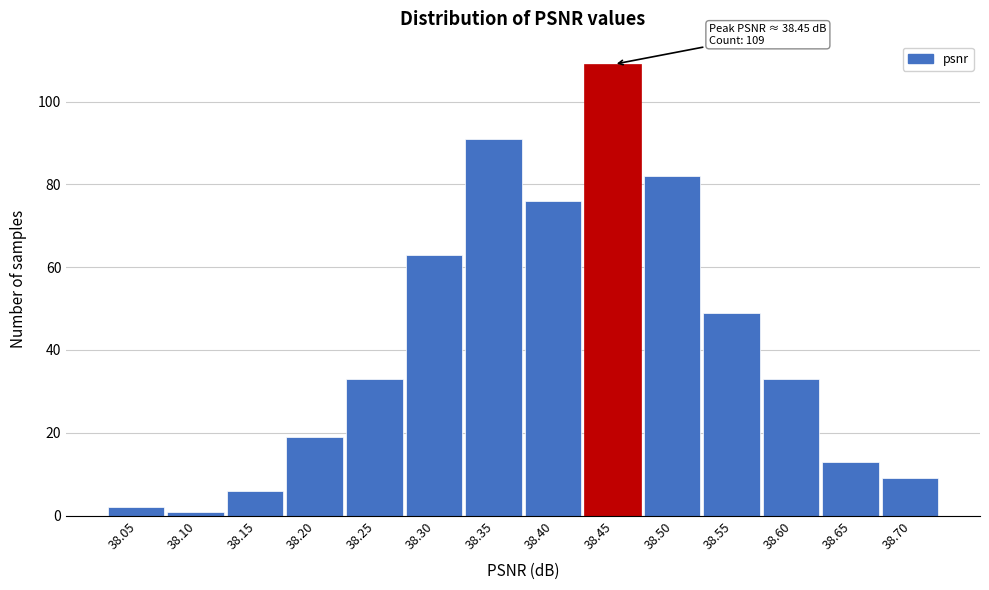

Reading right to left, what are all the values shown in this chart?

38.70=9	38.65=13	38.60=33	38.55=49	38.50=82	38.45=109	38.40=76	38.35=91	38.30=63	38.25=33	38.20=19	38.15=6	38.10=1	38.05=2